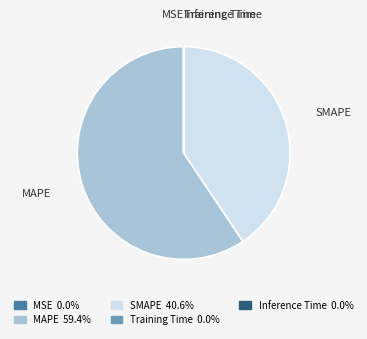

Is it true that SMAPE is 32% of the pie?

False